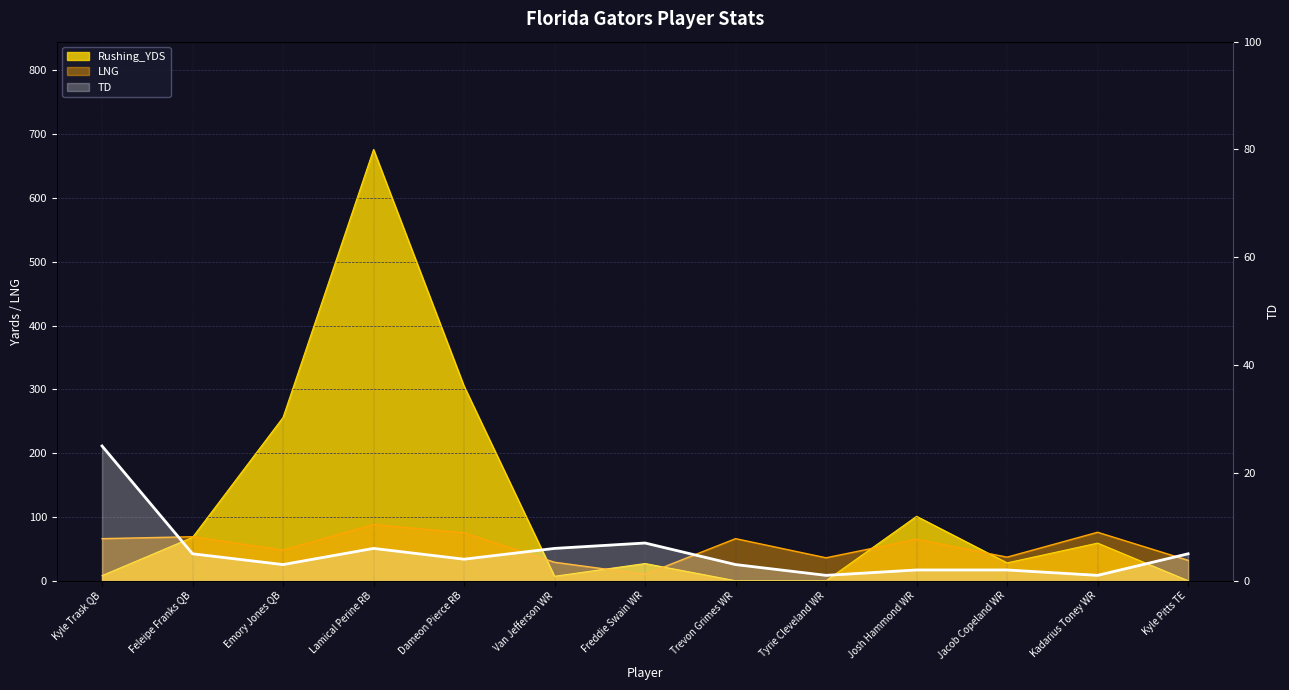

Reading right to left, what are all the values shown in this chart?

LNG: Kyle Pitts TE=32	Kadarius Toney WR=76	Jacob Copeland WR=37	Josh Hammond WR=65	Tyrie Cleveland WR=36	Trevon Grimes WR=66	Freddie Swain WR=10	Van Jefferson WR=29	Dameon Pierce RB=75	Lamical Perine RB=88	Emory Jones QB=48	Feleipe Franks QB=69	Kyle Trask QB=66
TD: Kyle Pitts TE=5	Kadarius Toney WR=1	Jacob Copeland WR=2	Josh Hammond WR=2	Tyrie Cleveland WR=1	Trevon Grimes WR=3	Freddie Swain WR=7	Van Jefferson WR=6	Dameon Pierce RB=4	Lamical Perine RB=6	Emory Jones QB=3	Feleipe Franks QB=5	Kyle Trask QB=25
Rushing_YDS: Kyle Pitts TE=0	Kadarius Toney WR=59	Jacob Copeland WR=28	Josh Hammond WR=101	Tyrie Cleveland WR=0	Trevon Grimes WR=0	Freddie Swain WR=27	Van Jefferson WR=7	Dameon Pierce RB=305	Lamical Perine RB=676	Emory Jones QB=256	Feleipe Franks QB=68	Kyle Trask QB=8